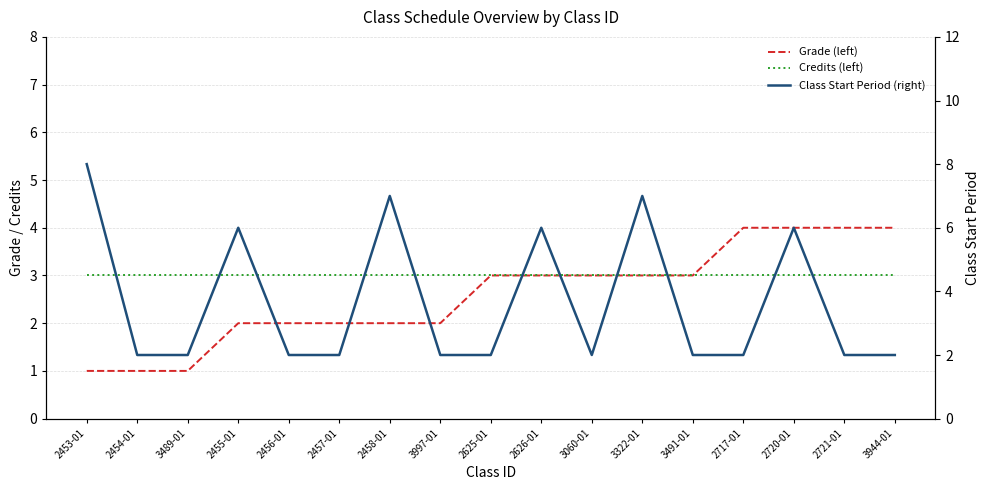

What is the difference between the second highest and minimum values in the Grade (left) series?

3